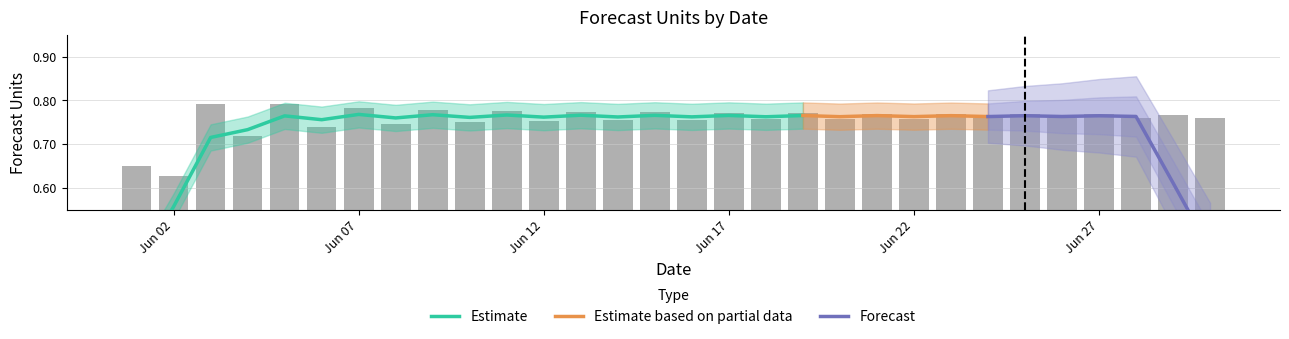

What is the sum of all values?

22.7